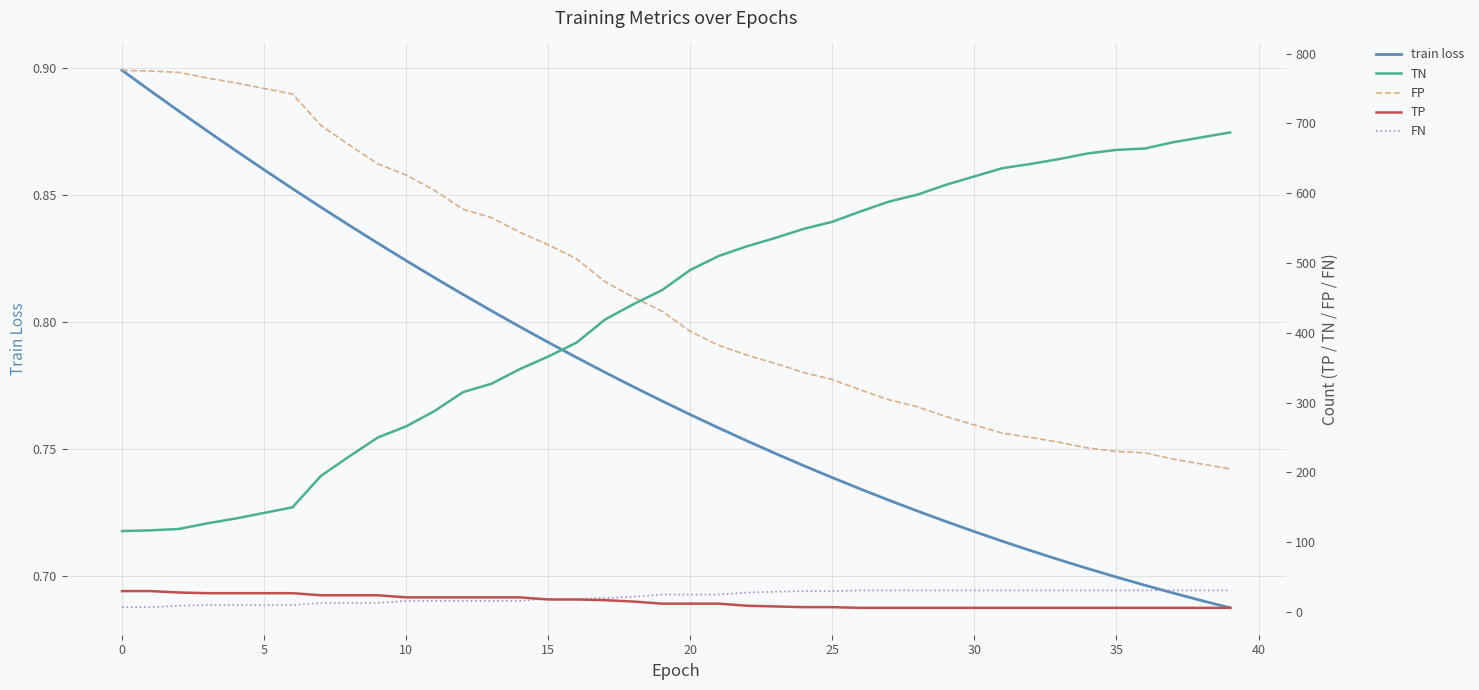

Which series has the widest spread of values?

TN